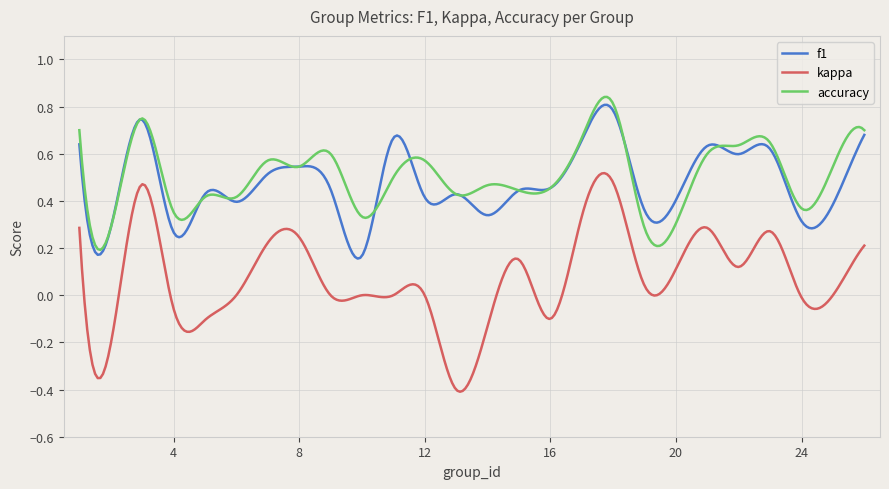

Which series has the largest range (max minus min)?

kappa